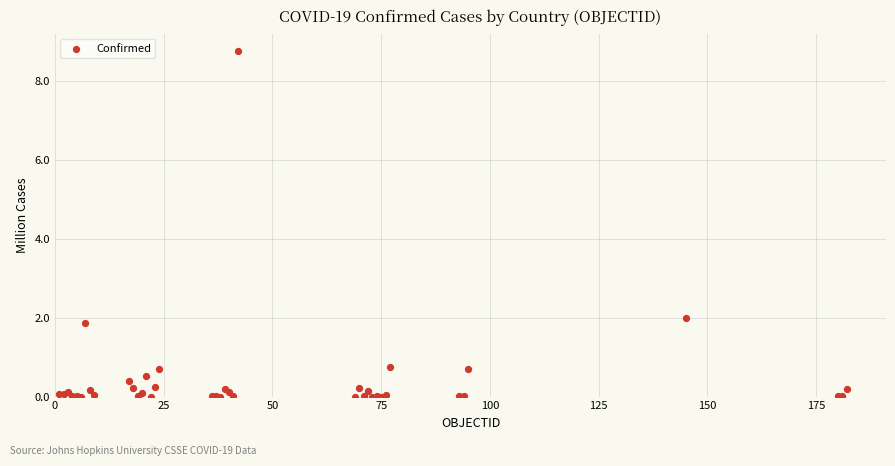

What Y value in the scatter plot is closest to 4?

2.0